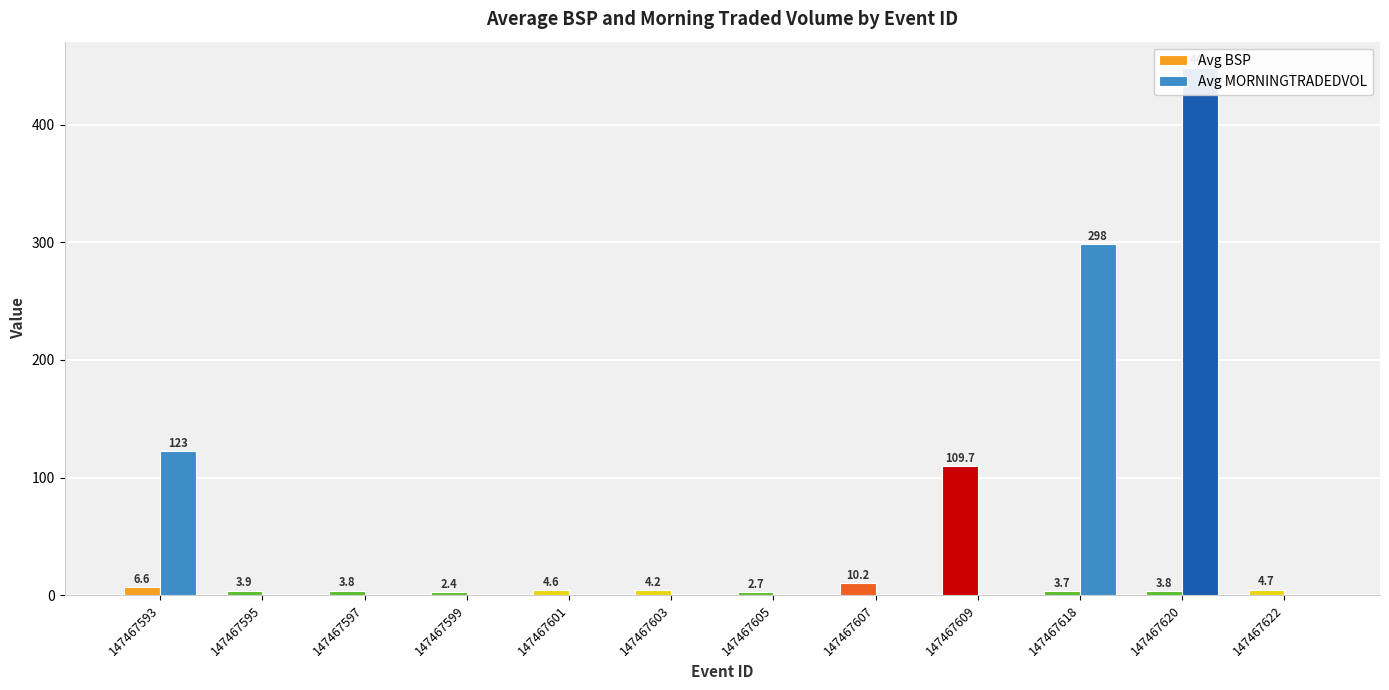

What is the total value across all series at 147467593?

129.4